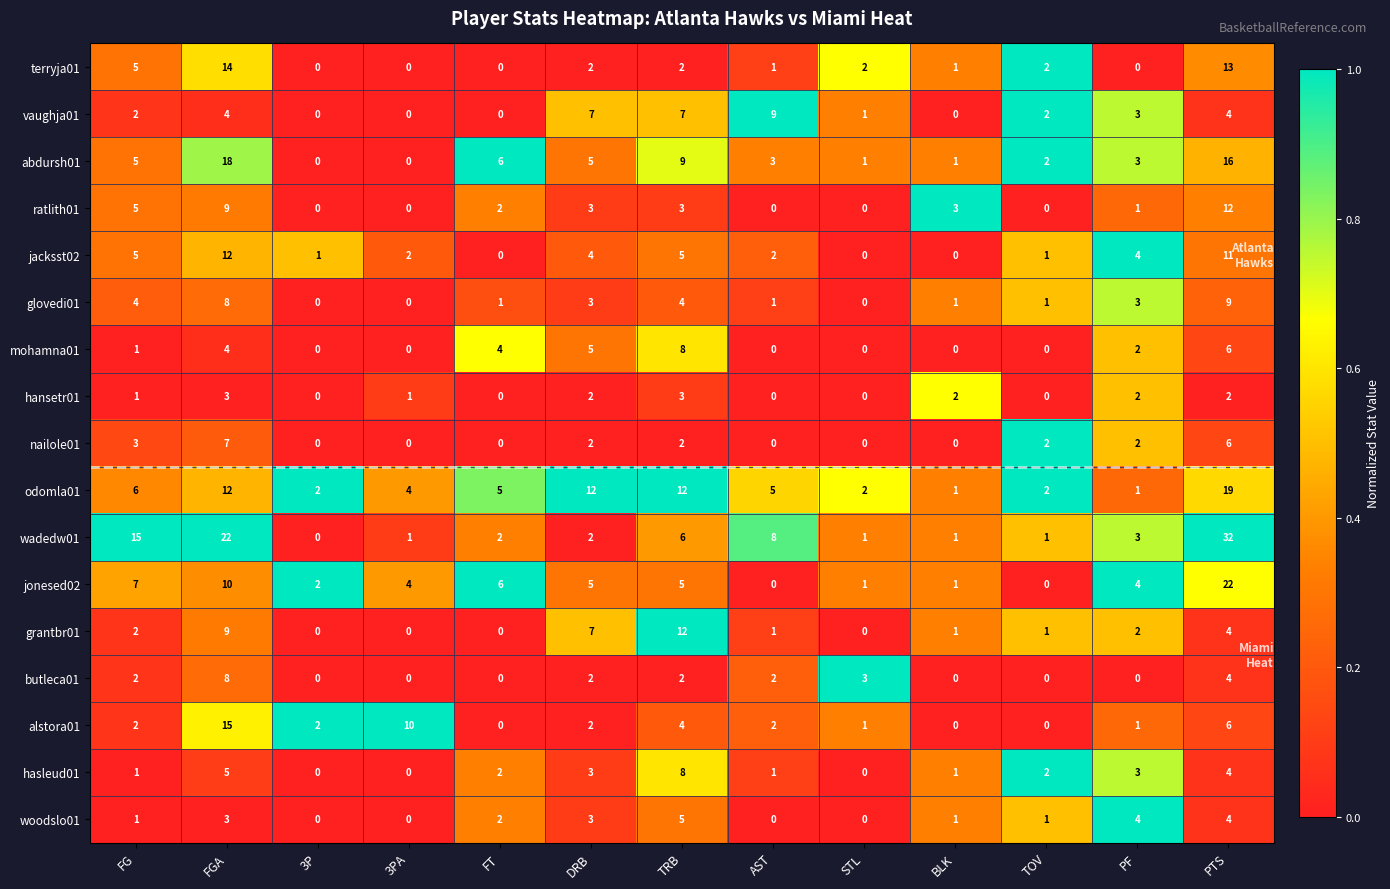

What is the difference between the maximum and second lowest values in the terryja01 series?

14